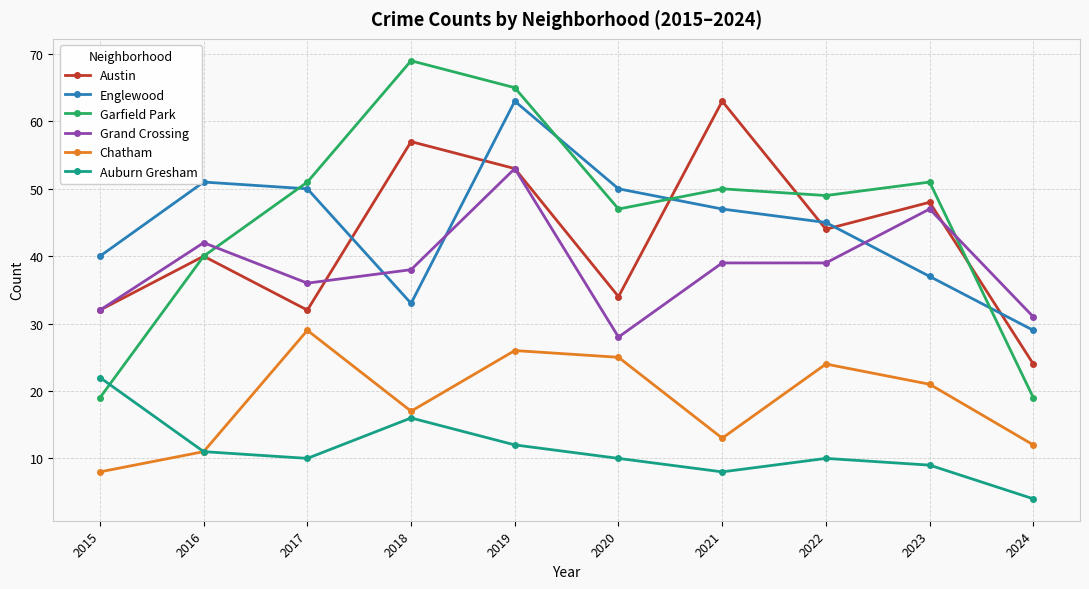

How many values in the Austin series are below 44?

5